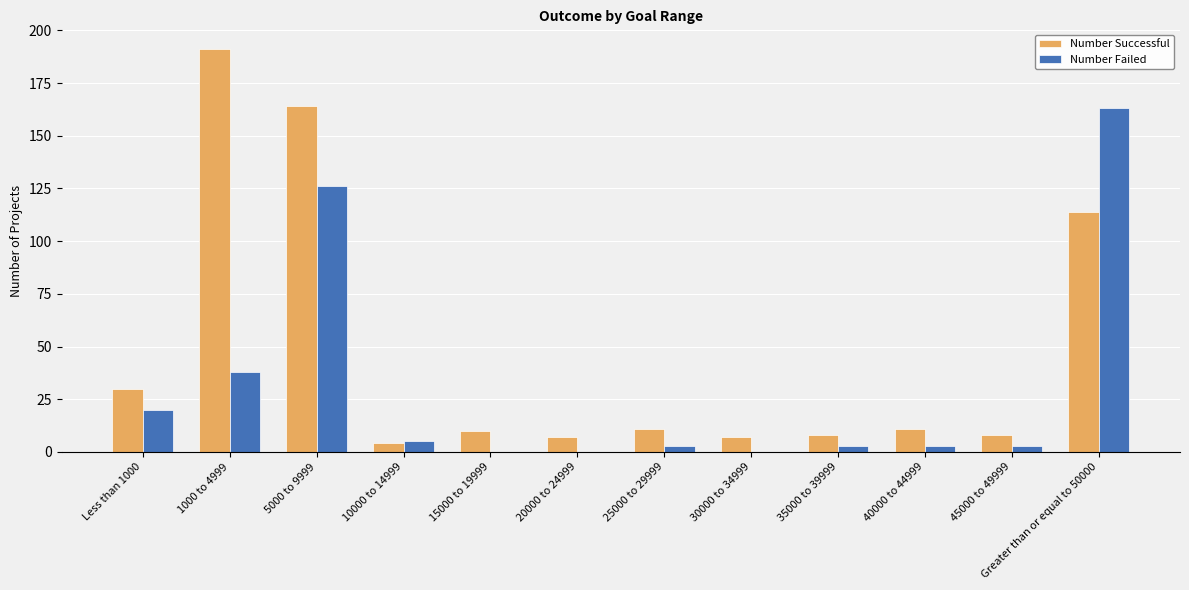

Which series has the largest total across all categories?

Number Successful